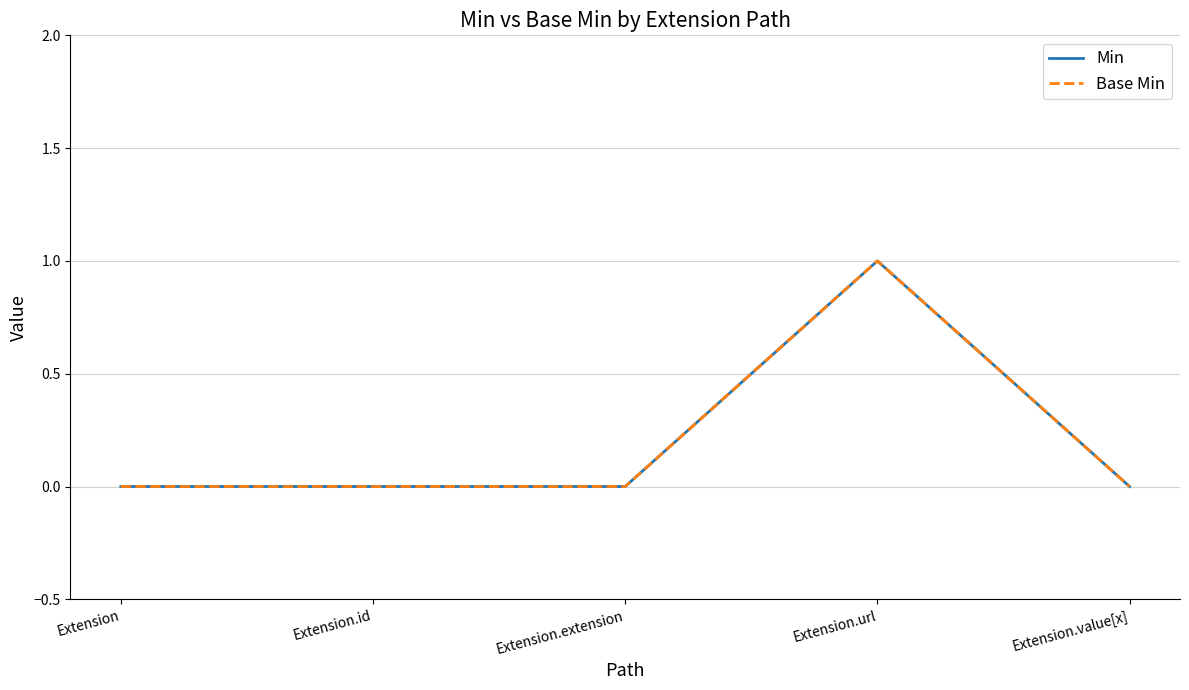

Does the chart have visible grid lines?

Yes